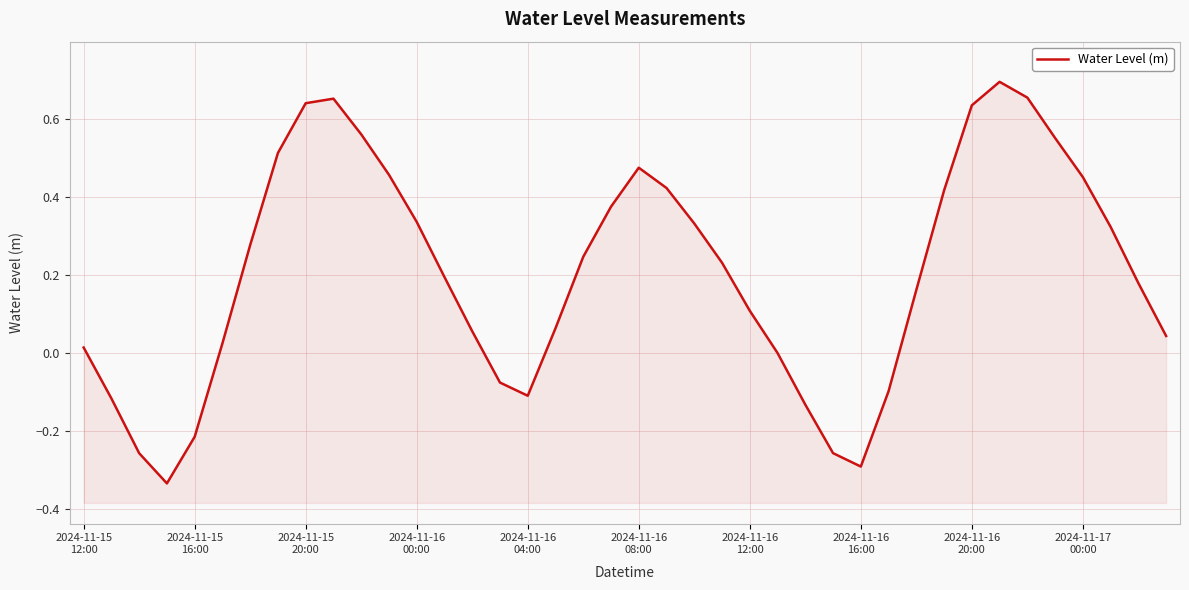

What is the difference between the second highest and second lowest values?

0.9